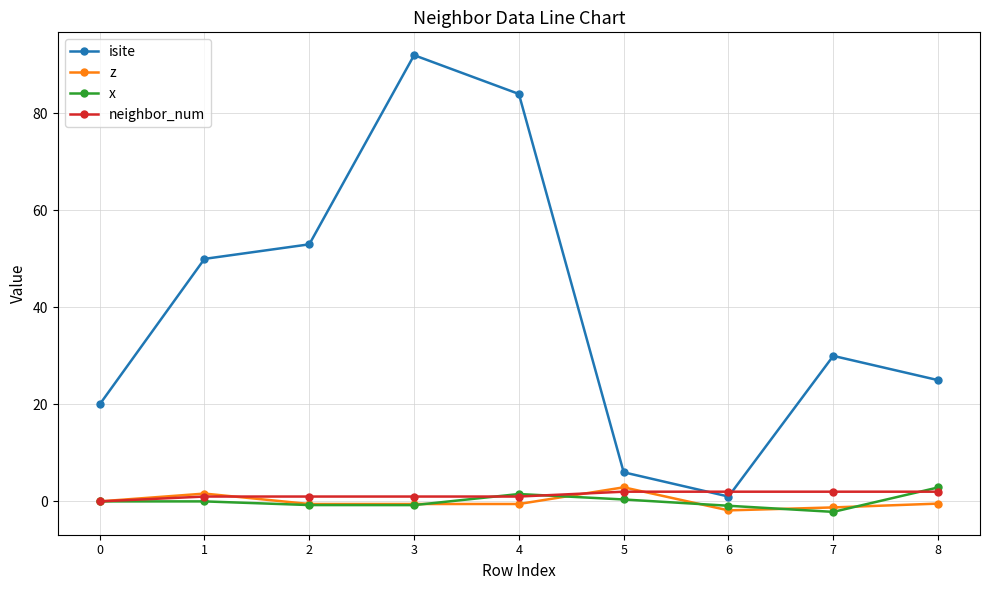

Is it true that x equals 0.0 at 0?

True